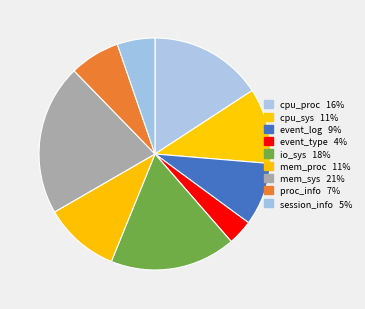

What percentage is the event_log slice, to the nearest percent?

9%